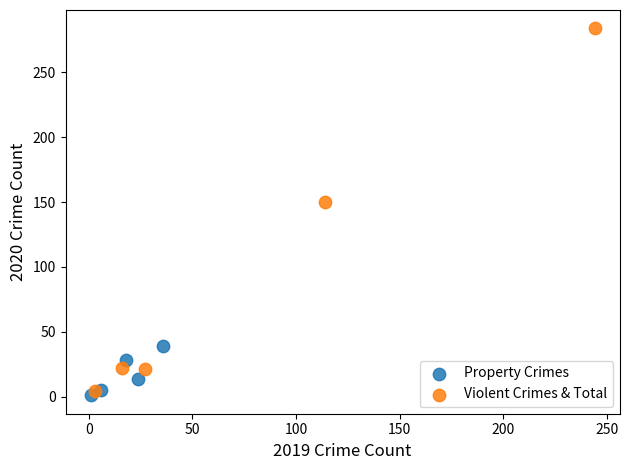

Which series has the widest spread of Y values?

Violent Crimes & Total